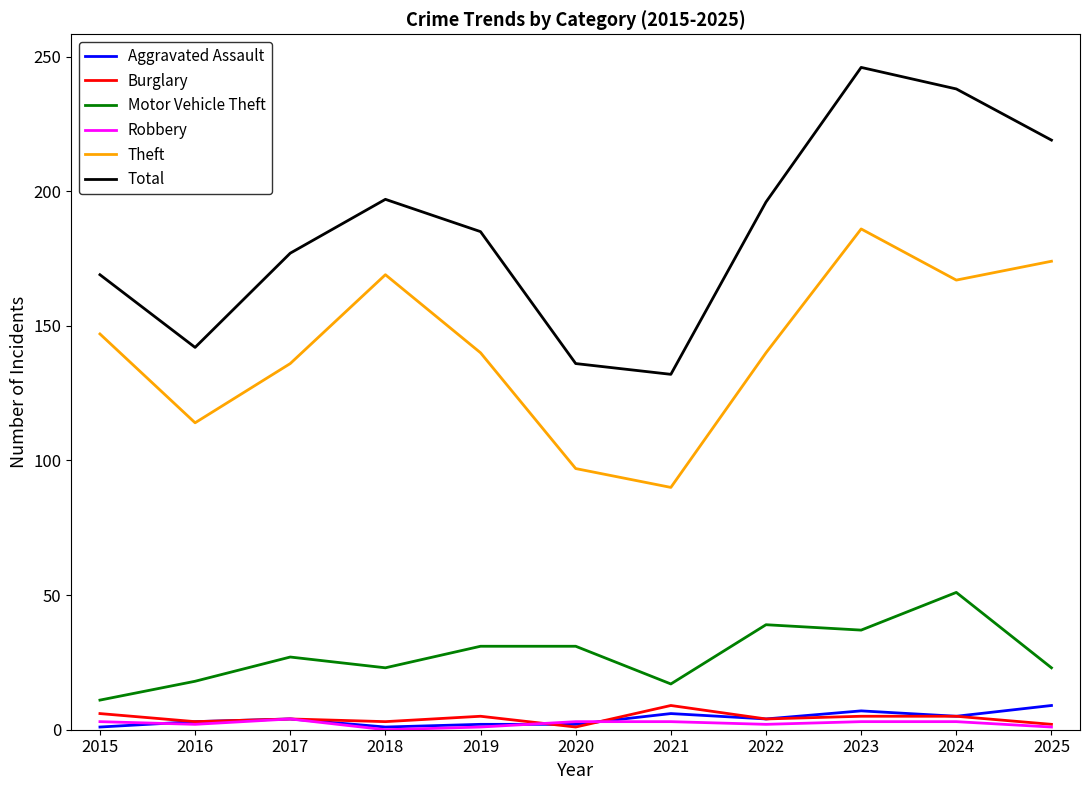

What is the spread (max minus min) of values at 2020?

135